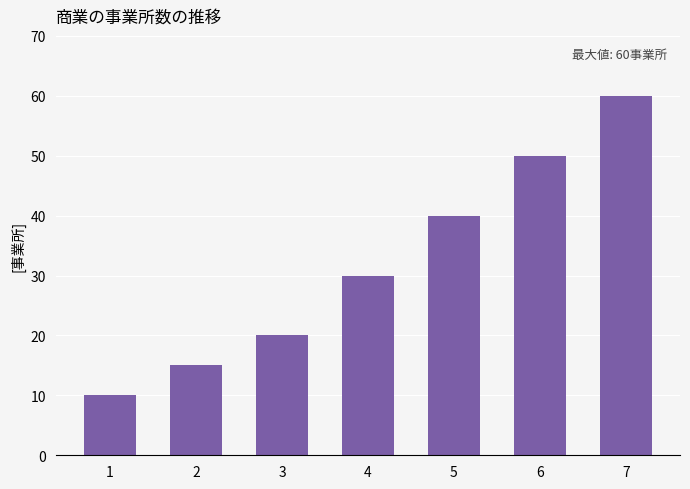

Is it true that the value at 1 is 10?

True